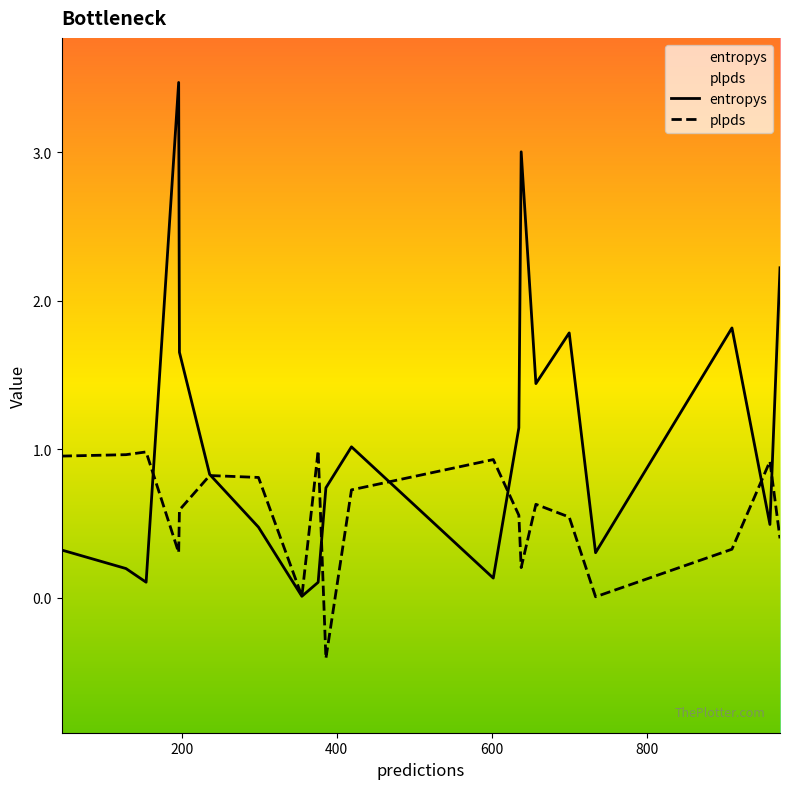

Does the chart have visible grid lines?

No